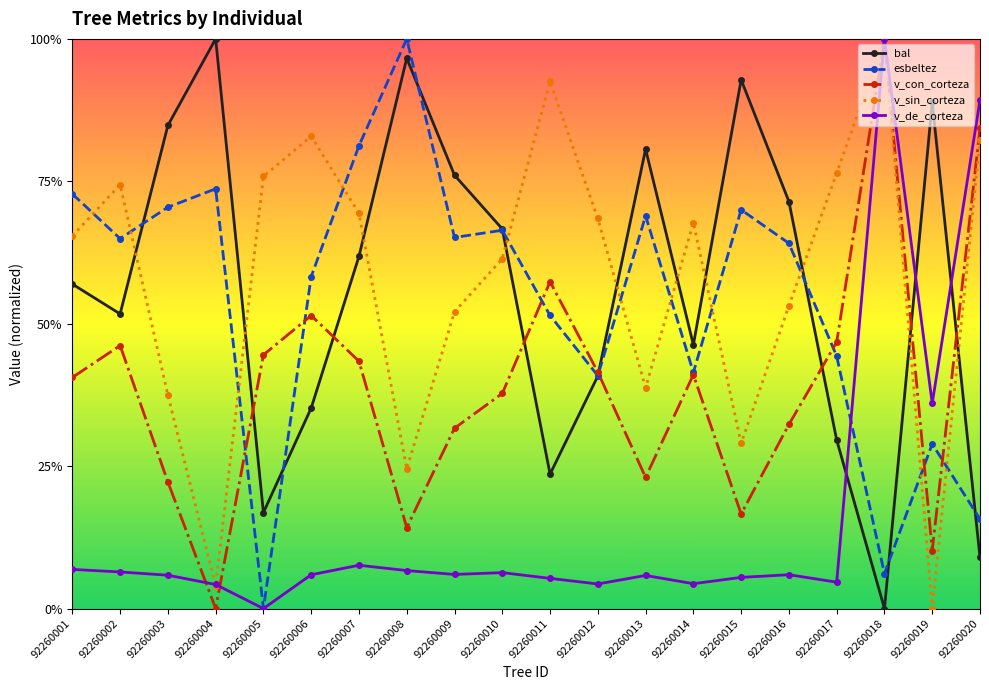

Which series changed the most between 92260001 and 92260013?

v_sin_corteza